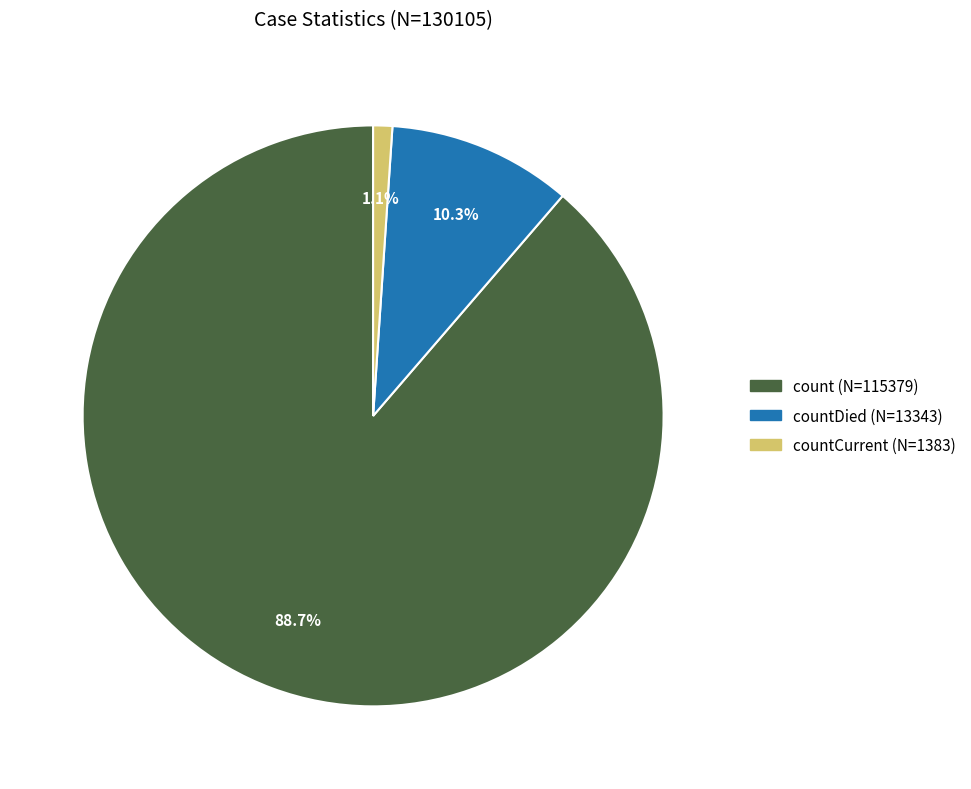

Does any single category account for the majority?

Yes